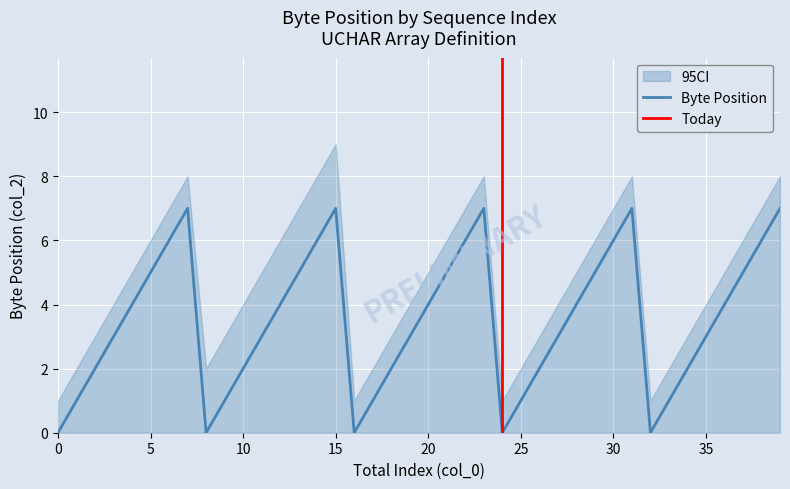

What is the change in value from 17 to 26?

+1